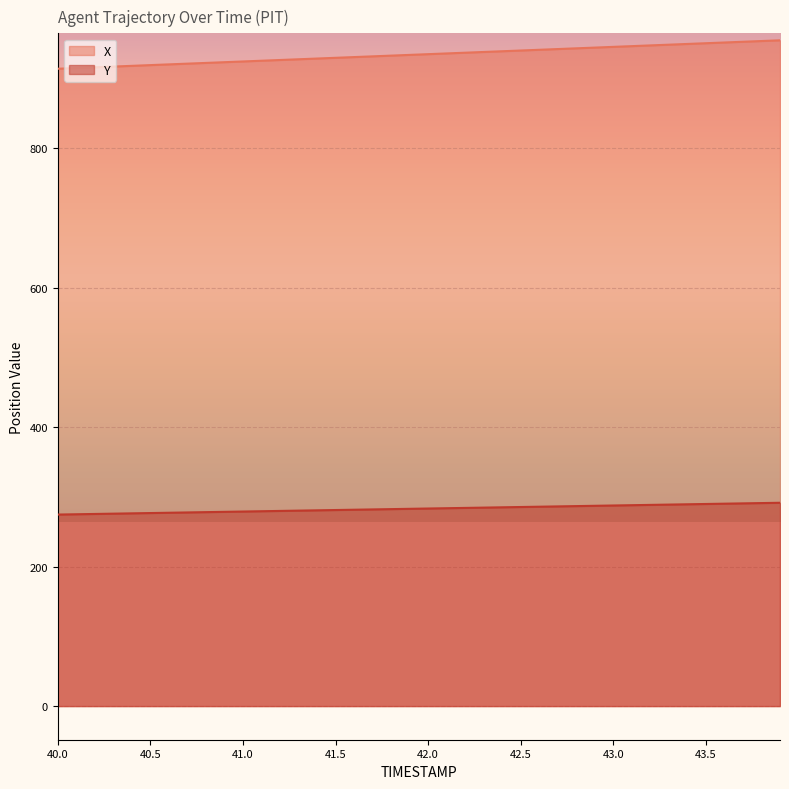

The value of X at 43.9 is 954.9. True or false?

True